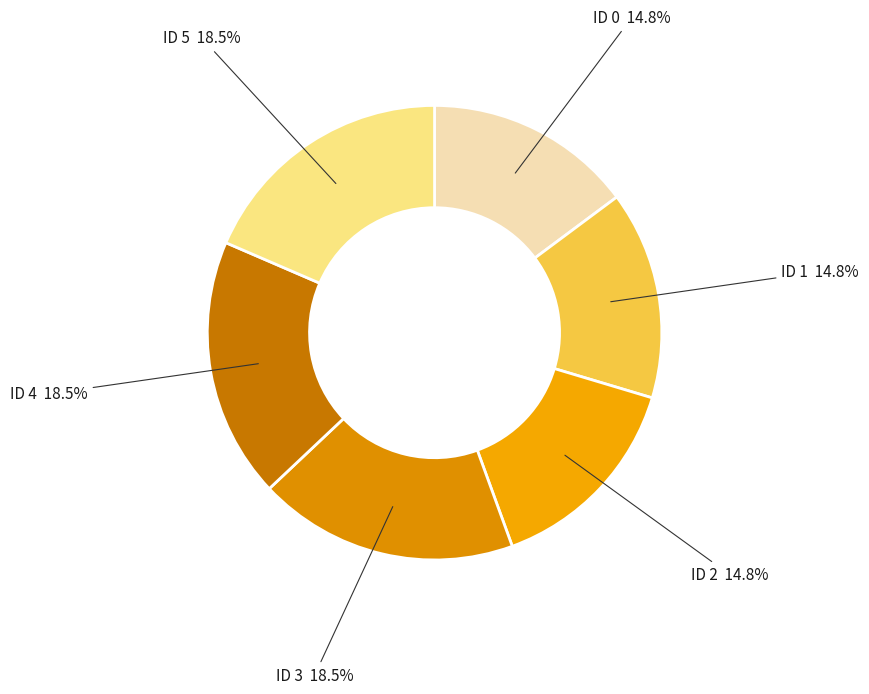

Is ID 2 14.8% the majority of the pie?

No